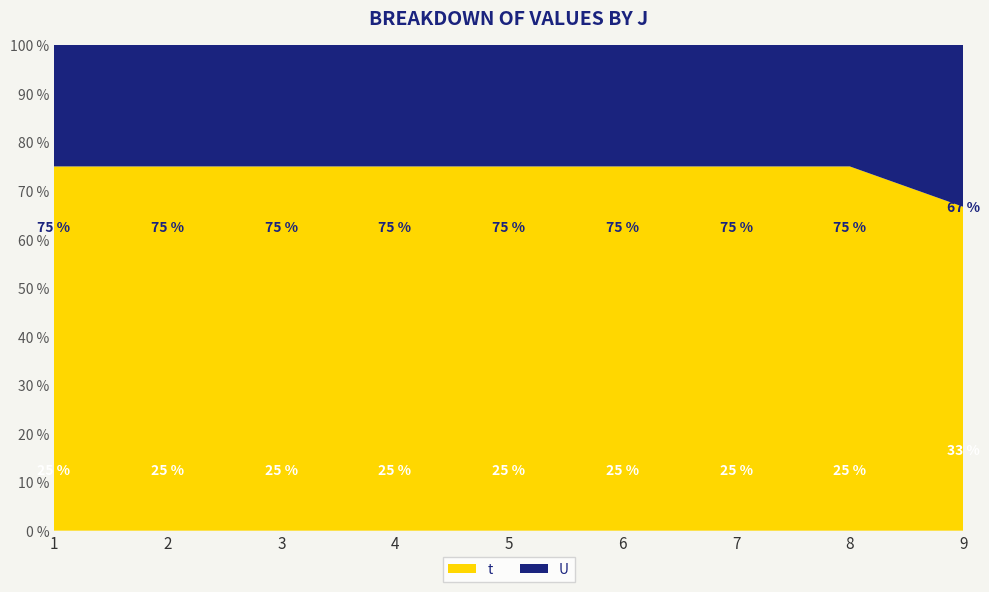

Reading left to right, what are all the values shown in this chart?

t: 3	3	3	3	3	3	3	3	2
U: 1	1	1	1	1	1	1	1	1